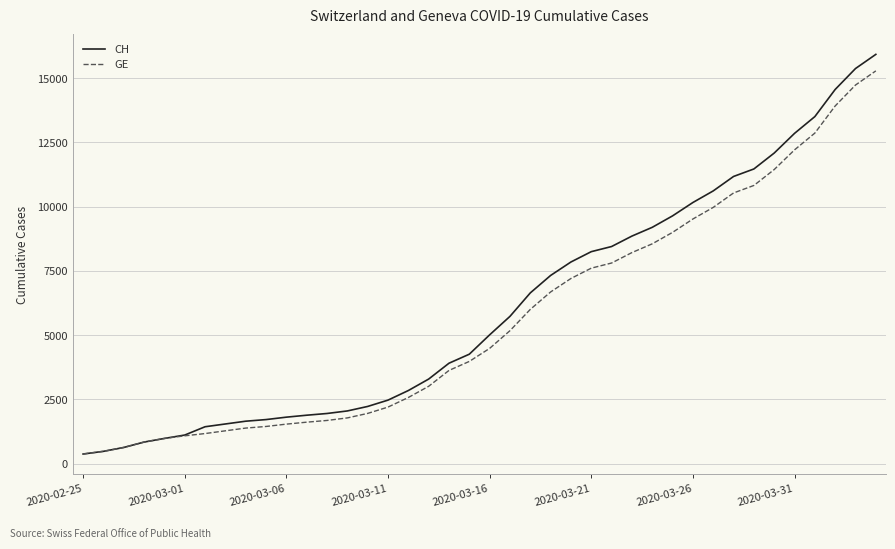

What is the highest value of the GE series?

15284